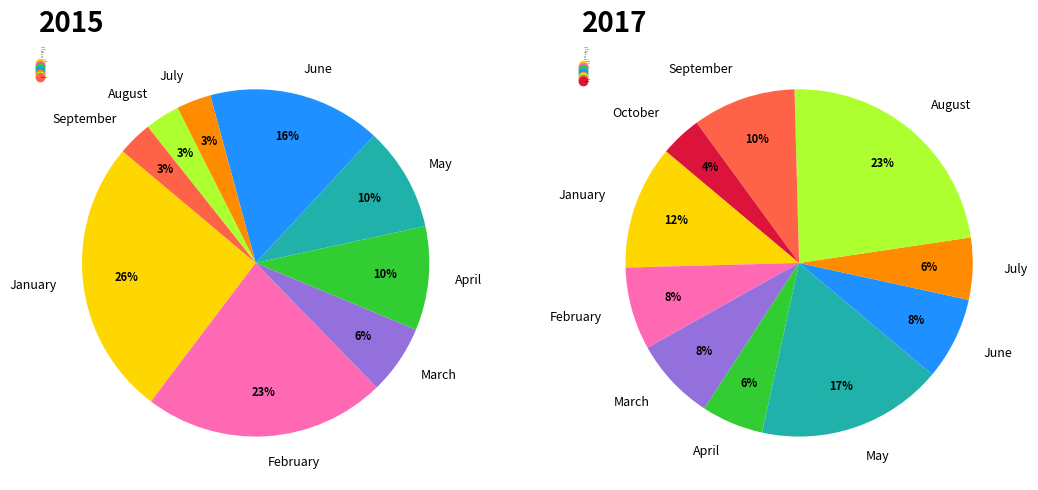

True or false: 12 accounts for 1% of the total.

False